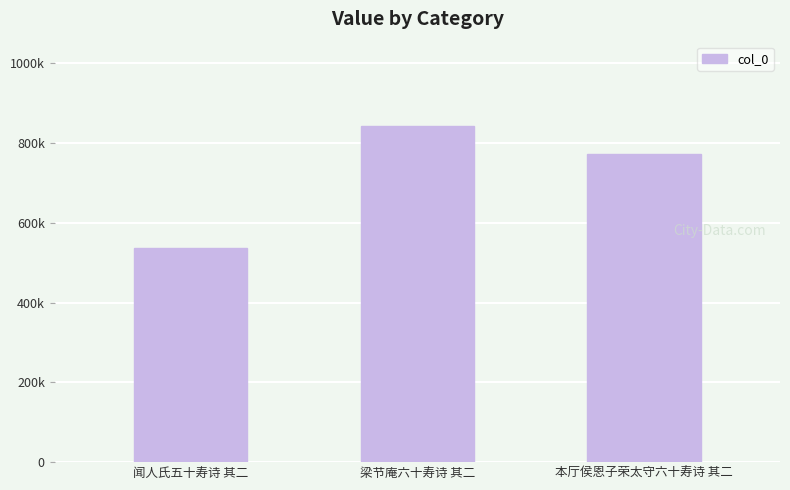

What is the change in value from 闻人氏五十寿诗 其二 to 本厅侯恩子荣太守六十寿诗 其二?

+236350